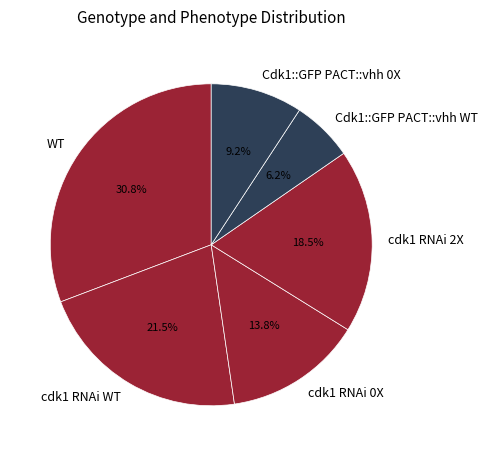

What percentage is NOT represented by Cdk1::GFP PACT::vhh WT?

93.8%